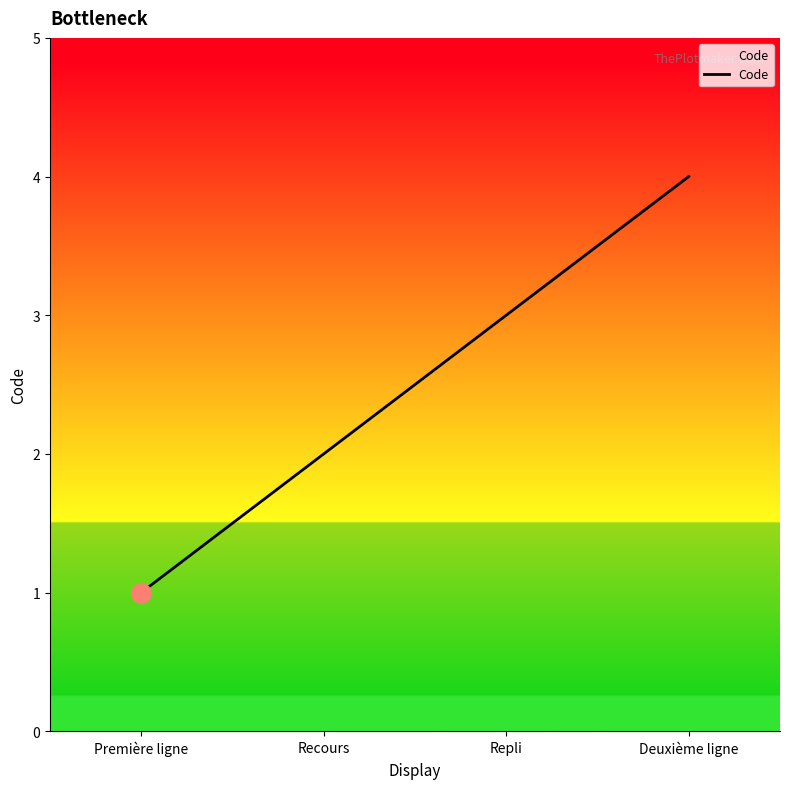

Between Recours and Première ligne, which is larger?

Recours